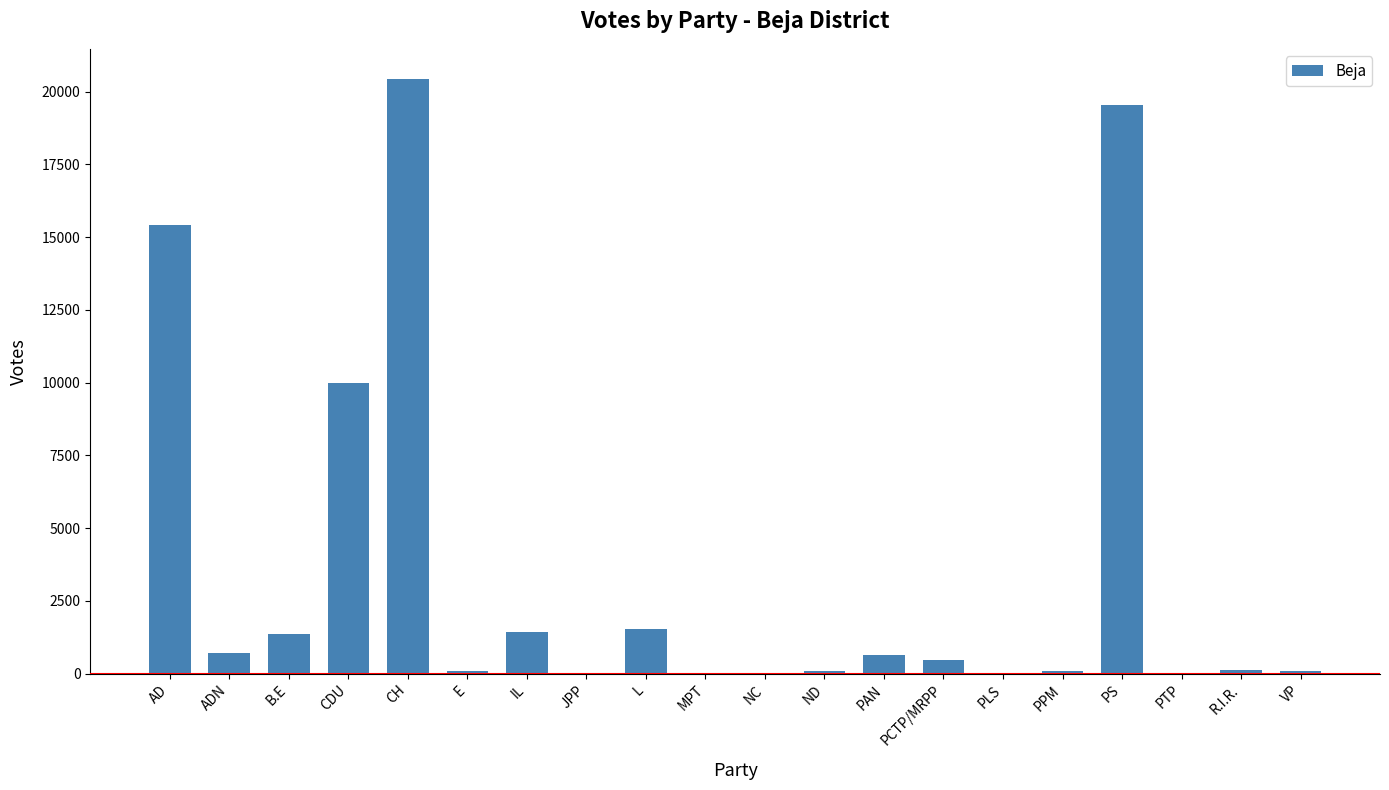

What is the change in value from L to NC?

-1547